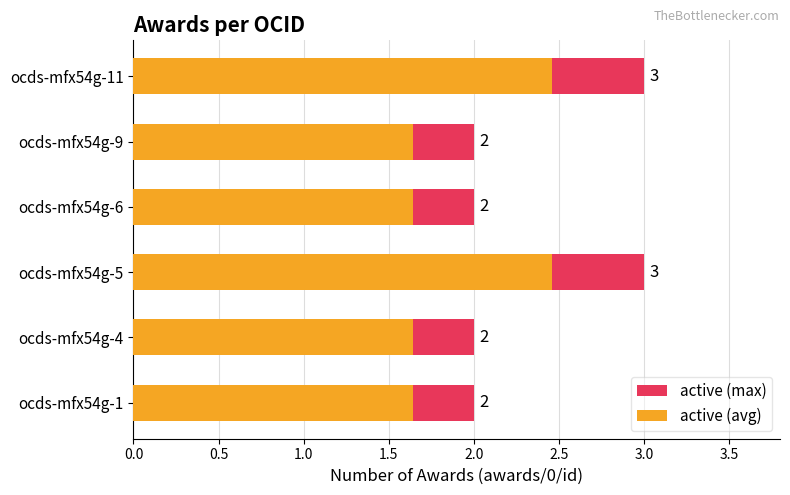

The active (max) series shows 3.0 at 2.5. True or false?

True